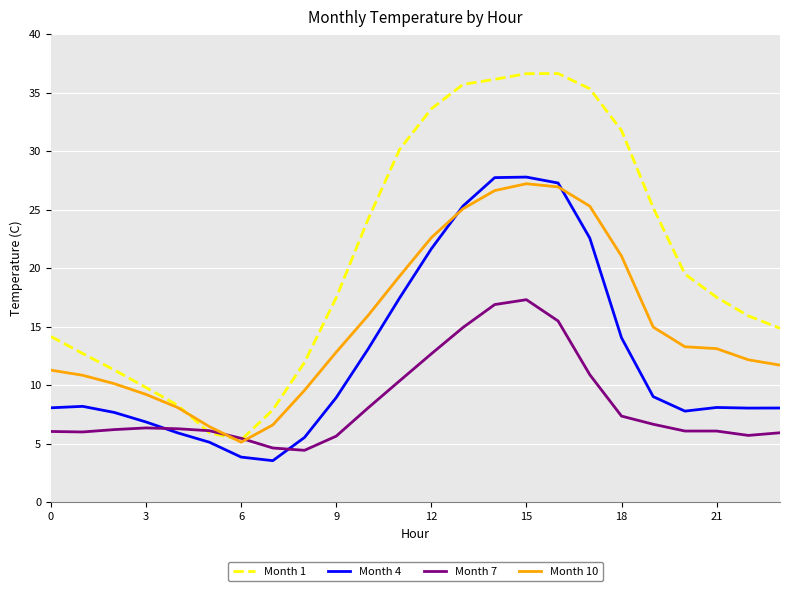

List the series in order of their overall mean, lowest first.

Month 7, Month 4, Month 10, Month 1